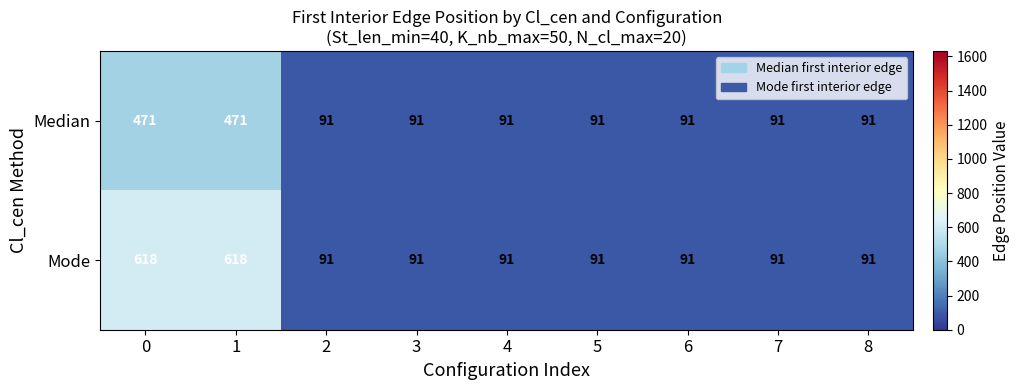

Is it true that Median equals 91 at 4?

True